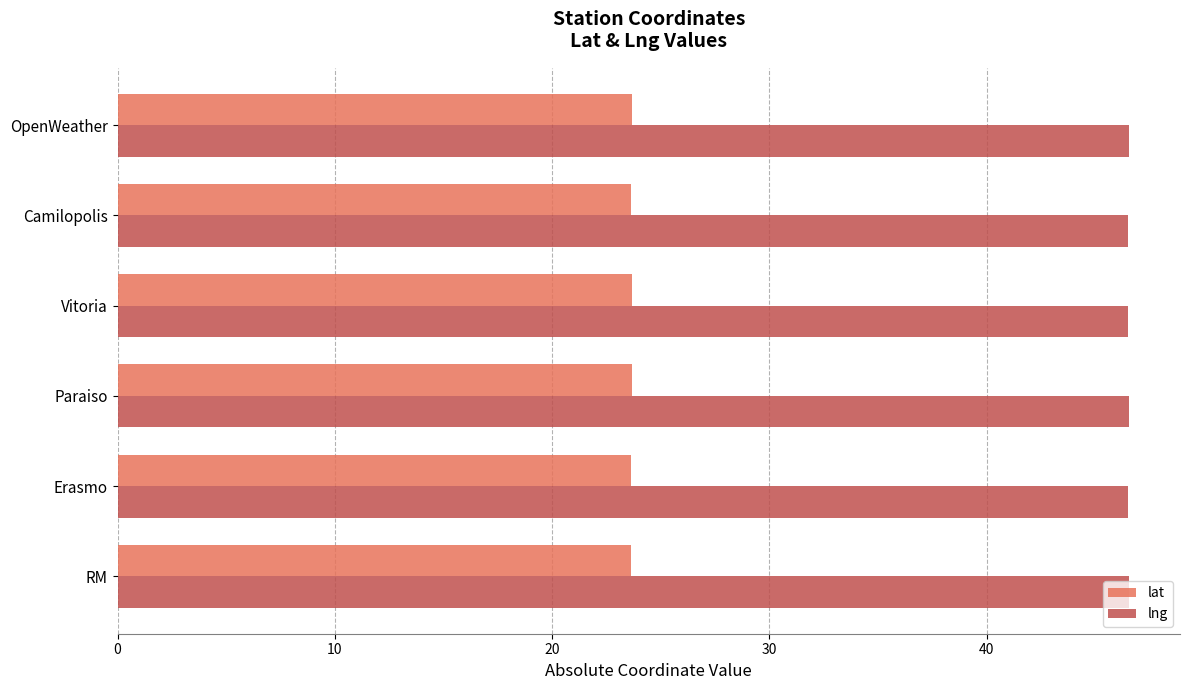

The value of lat at Erasmo is 23.6. True or false?

True